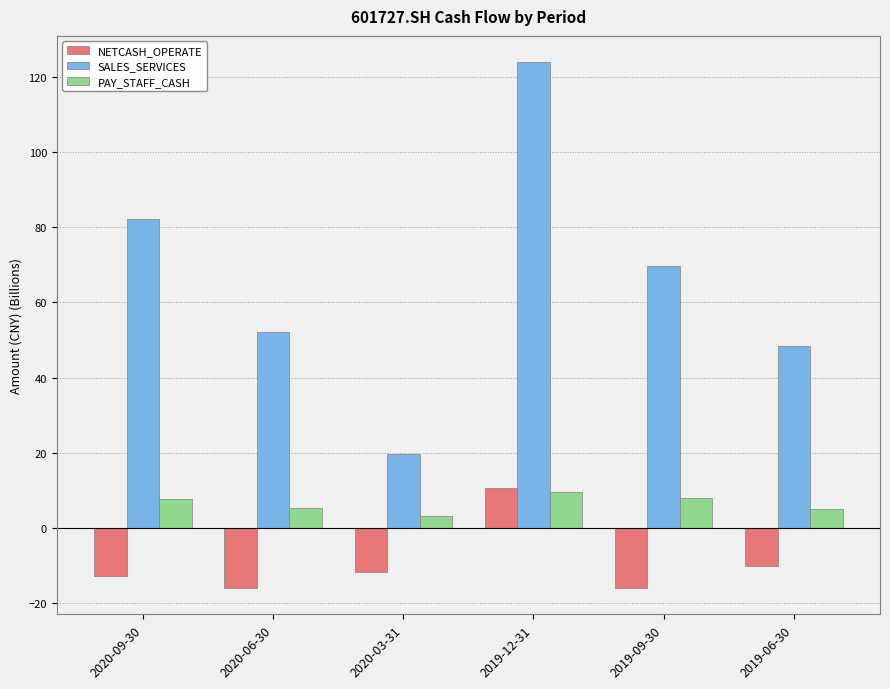

At which label does PAY_STAFF_CASH first exceed 7?

2020-09-30